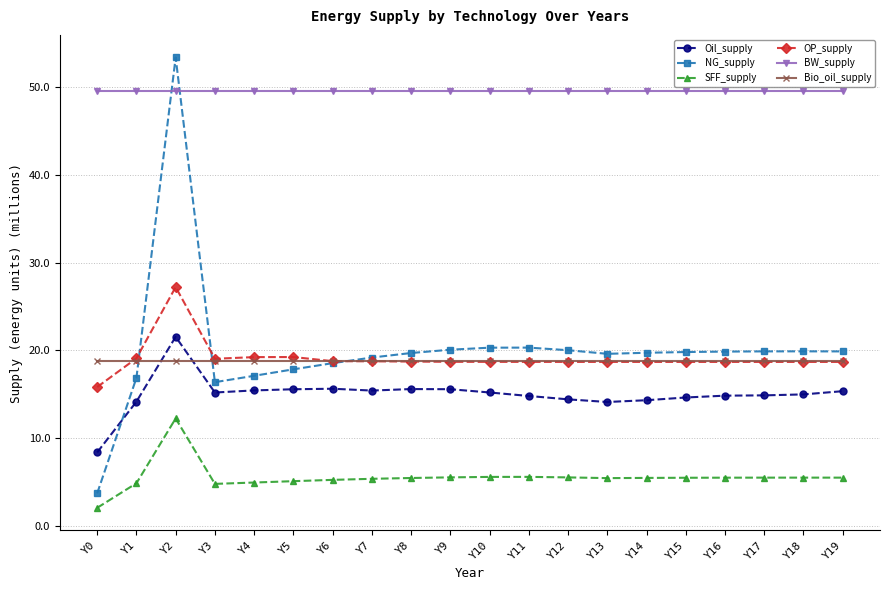

Read the OP_supply value at Y11.

18.7